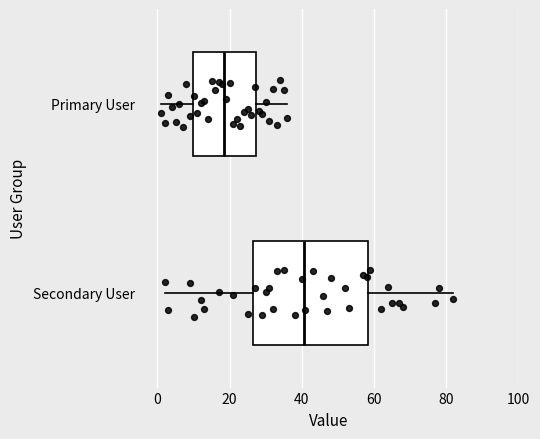

Reading bottom to top, transcribe this box plot: for each box, give where its median line is, the range the box spans, and where its two whiskers end, as read against the x-axis. The values are not printed on the chart, so give them approximately, as read against the axis.

Secondary User: median 40, box 26 to 58, whiskers 2 to 82
Primary User: median 18, box 10 to 28, whiskers 2 to 36